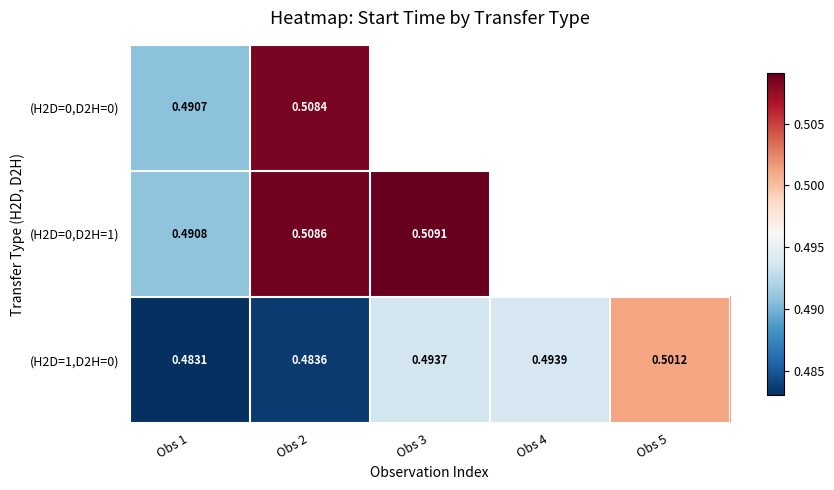

Is the value of (H2D=0,D2H=1) at Obs 2 greater than the value of (H2D=1,D2H=0) at Obs 1?

Yes